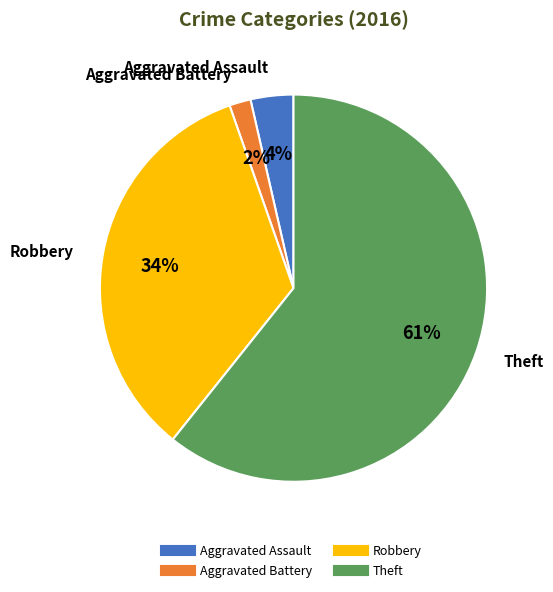

Is there a majority slice in this chart?

Yes